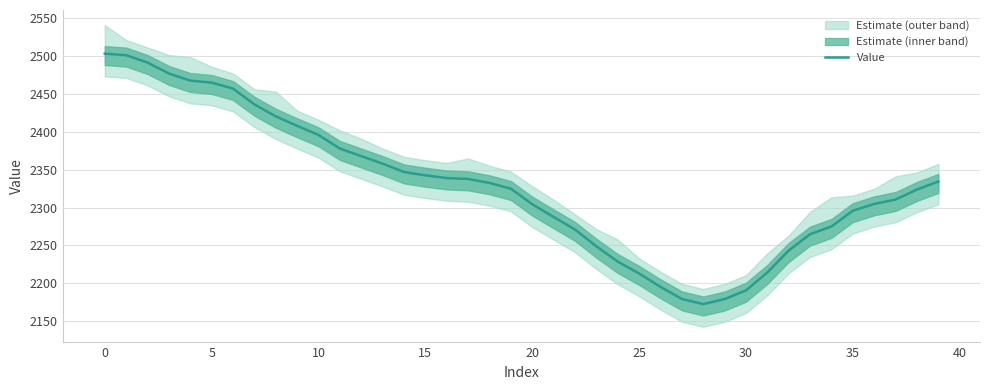

Is this an area chart (filled region under the line)?

No